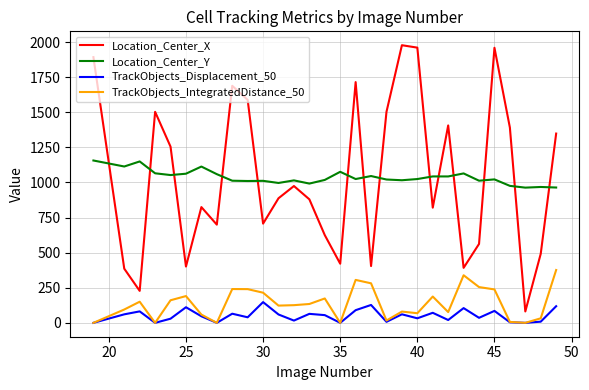

What is the lowest value of the Location_Center_X series?

81.0